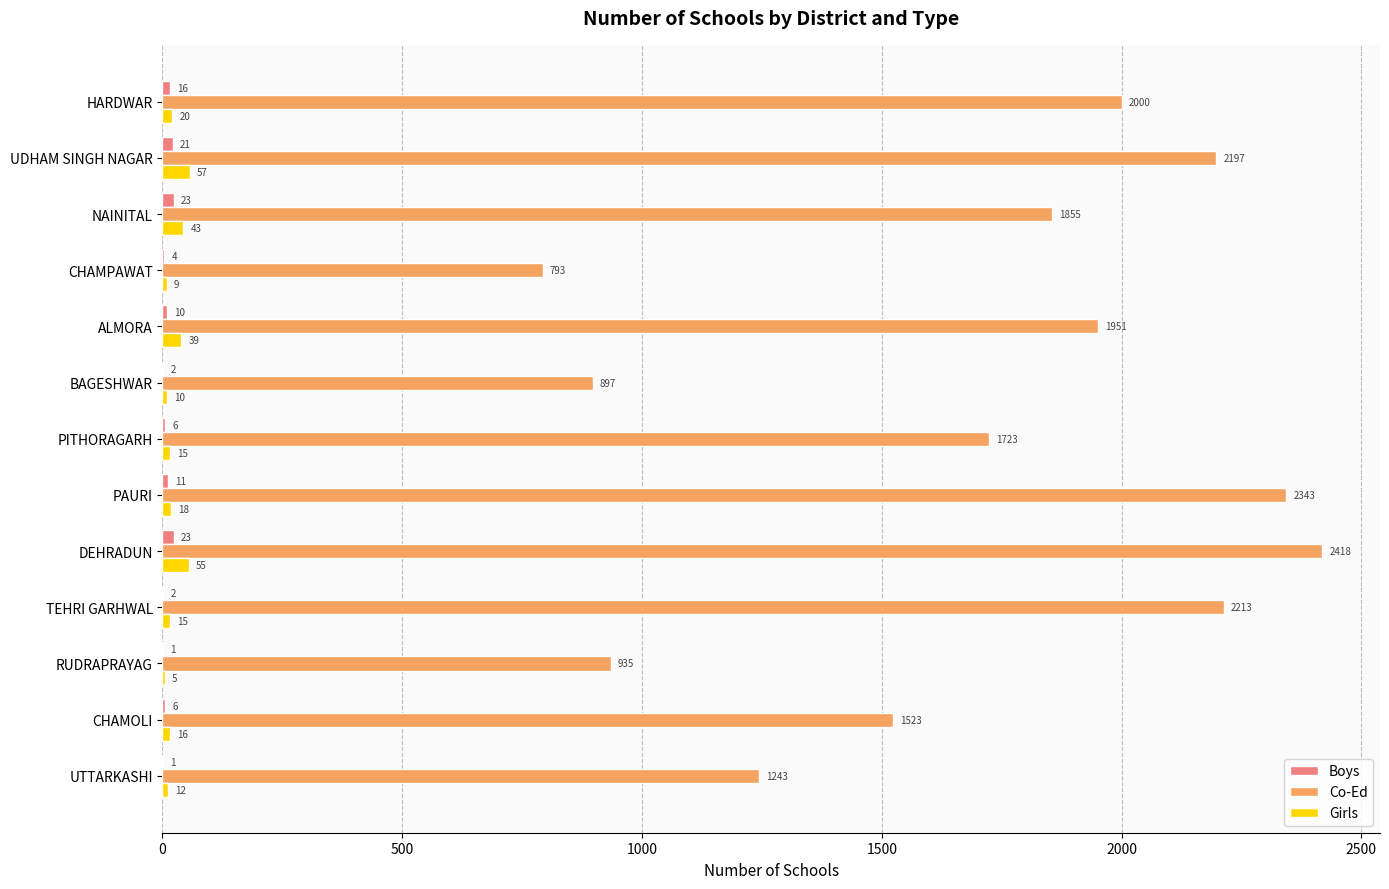

How many data points does each series have?

13